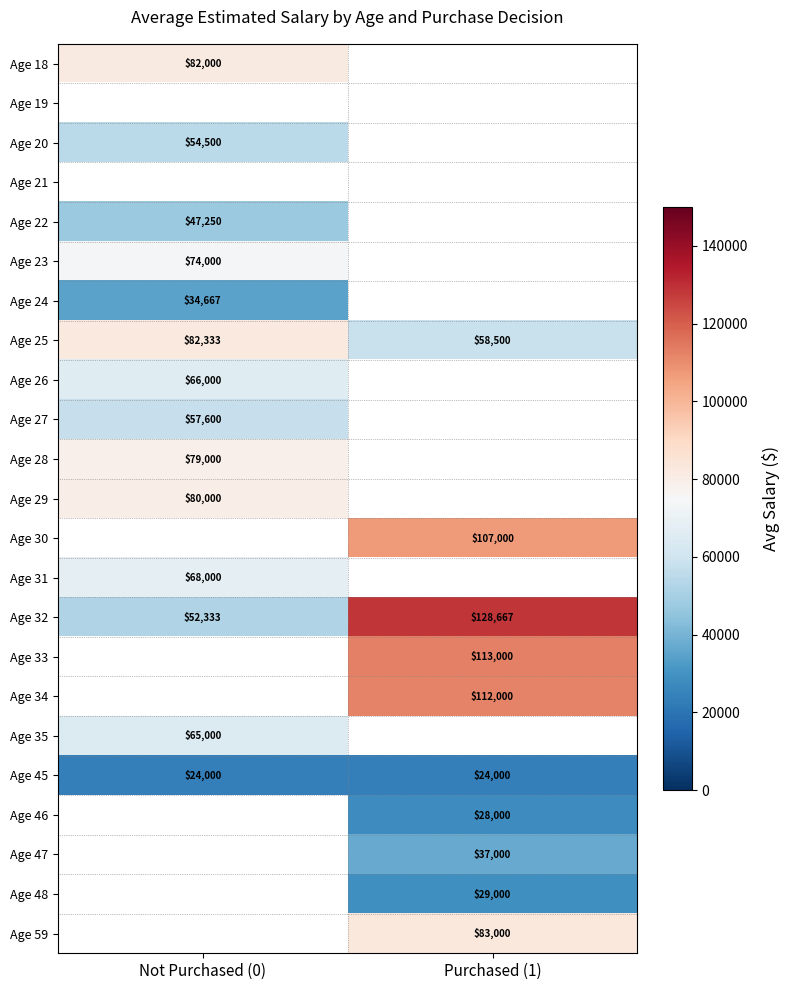

Which category has the highest value across all series?

Purchased (1)